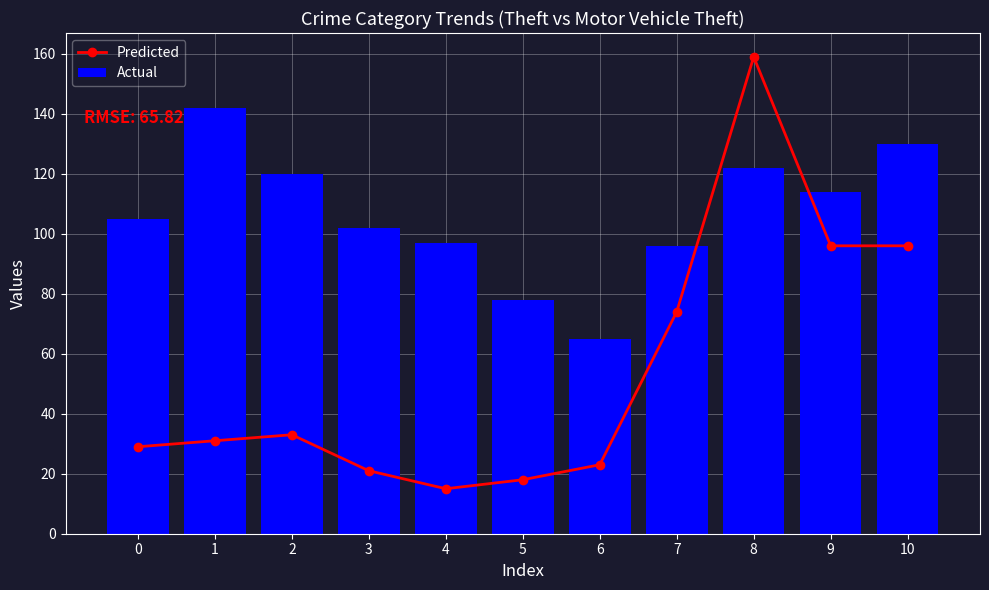

How many values in the Actual series exceed 105?

5